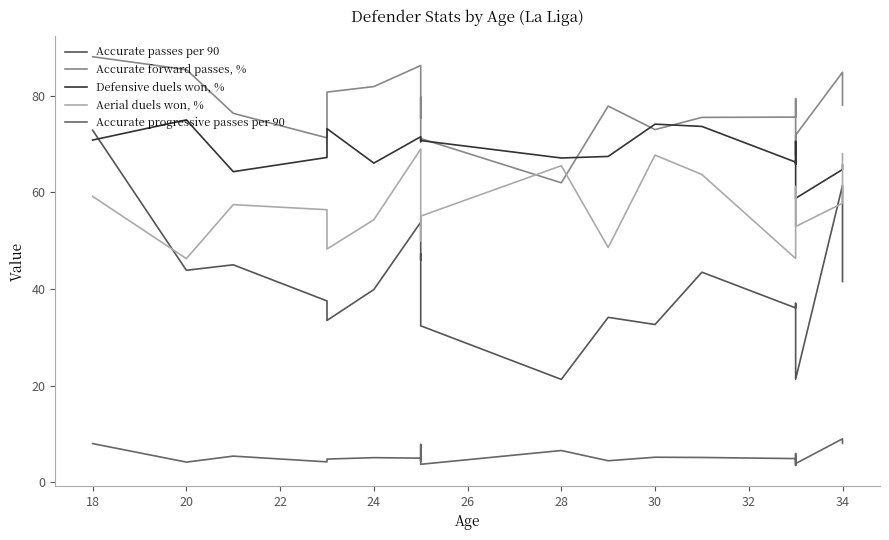

What are all the series names shown in the legend?

Accurate passes per 90, Accurate forward passes, %, Defensive duels won, %, Aerial duels won, %, Accurate progressive passes per 90